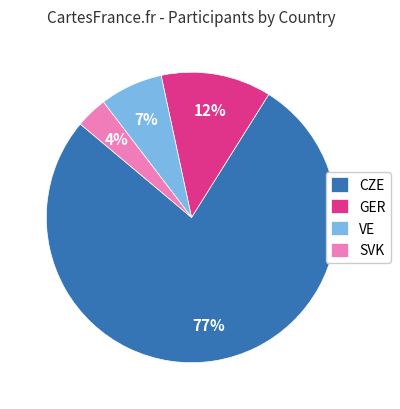

To the nearest percent, what portion does GER represent?

12%